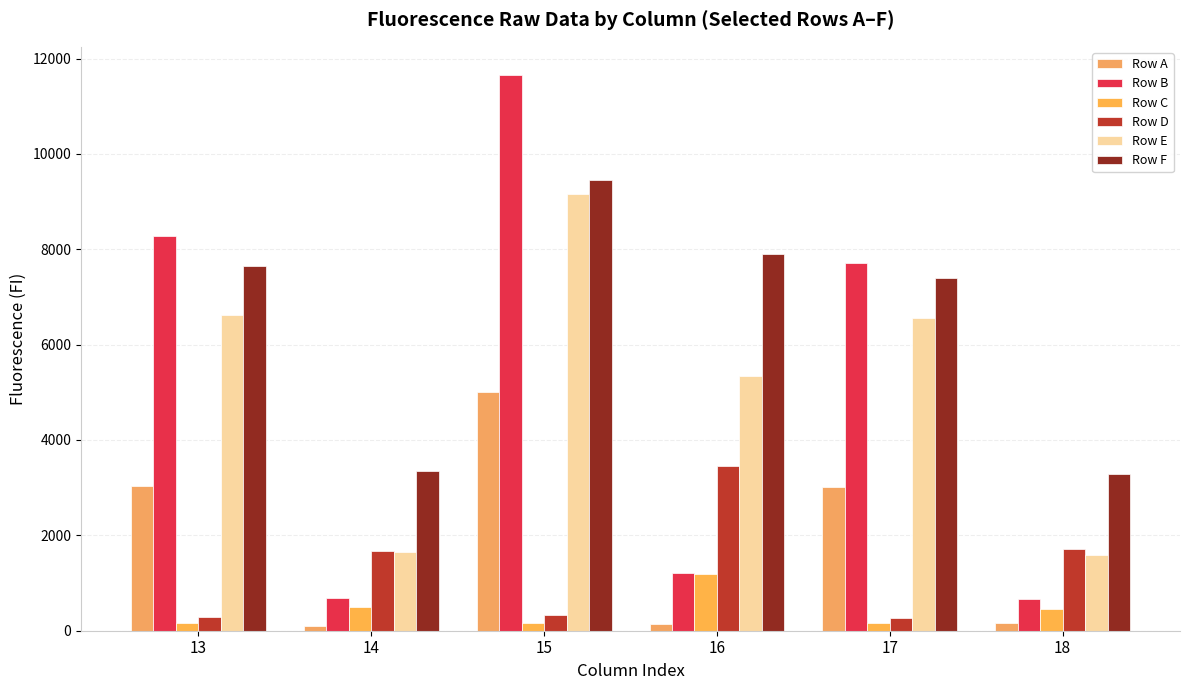

Which label corresponds to the largest value in the chart?

15